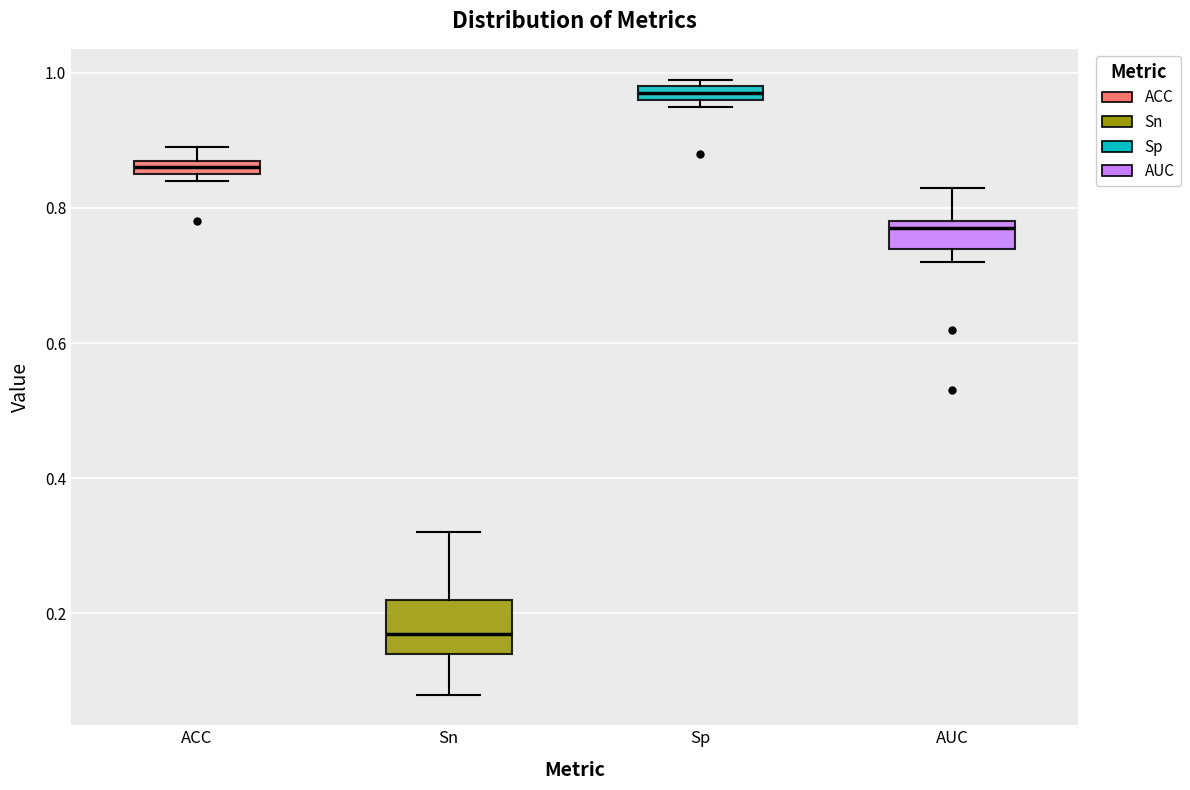

Which box's median line is the highest?

Sp